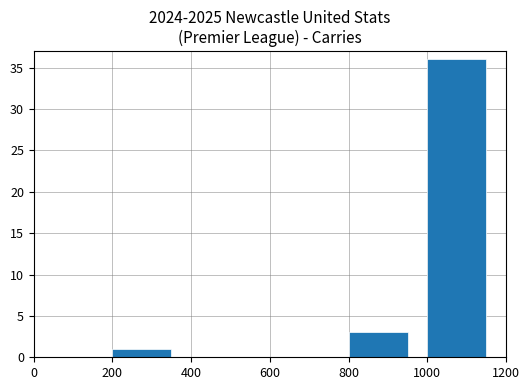

What is the greatest value displayed?

36